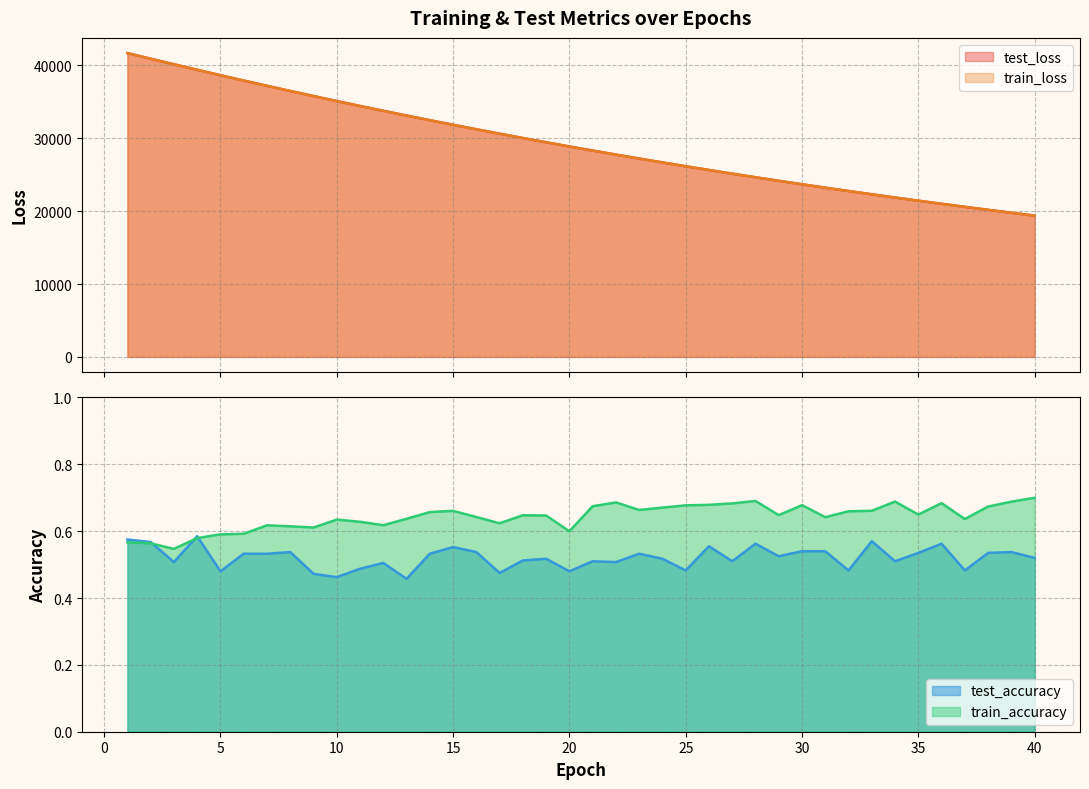

What is the difference between the maximum and minimum values in the test_accuracy series?

0.1